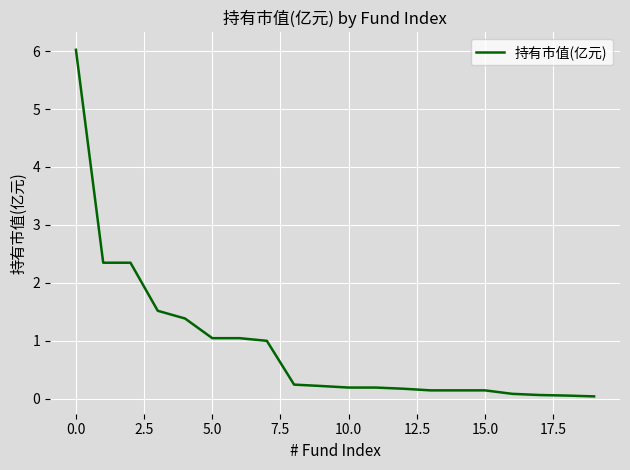

What is the maximum value shown in the chart?

6.0